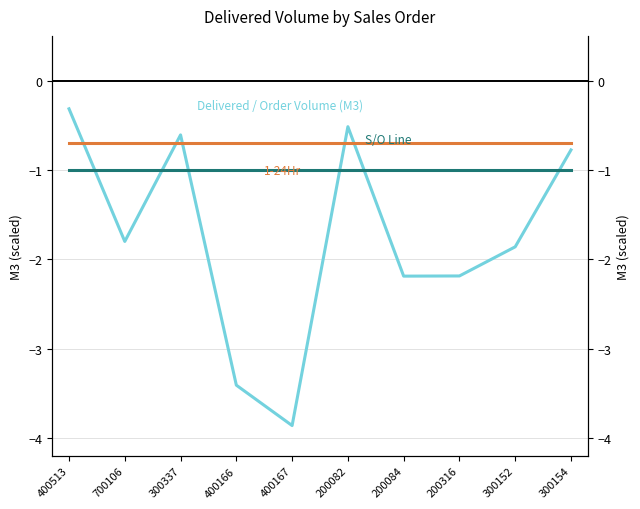

What is the label of the 6th point from the left?

200082